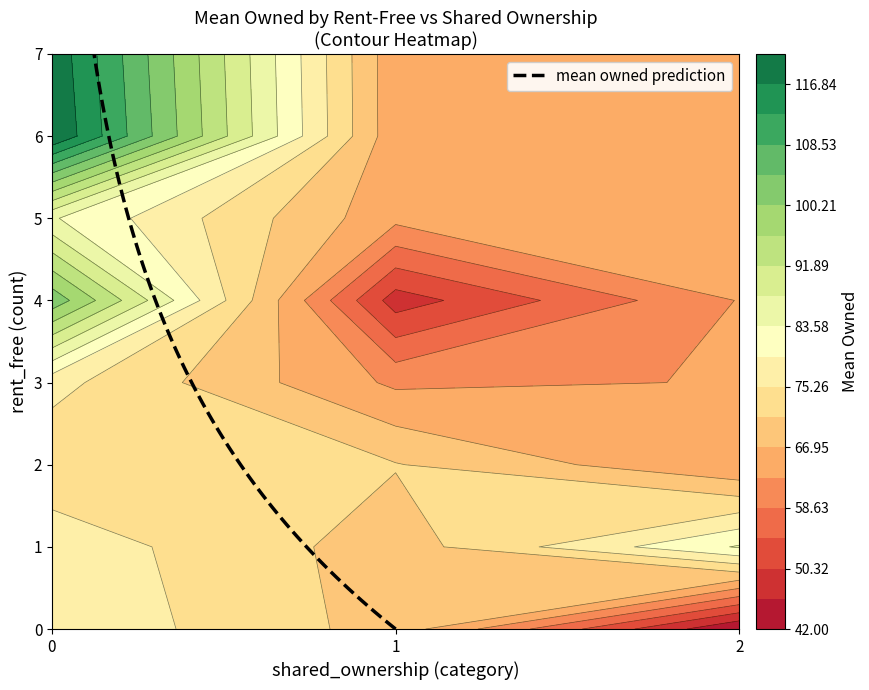

What is the sum of all 6 values?

511